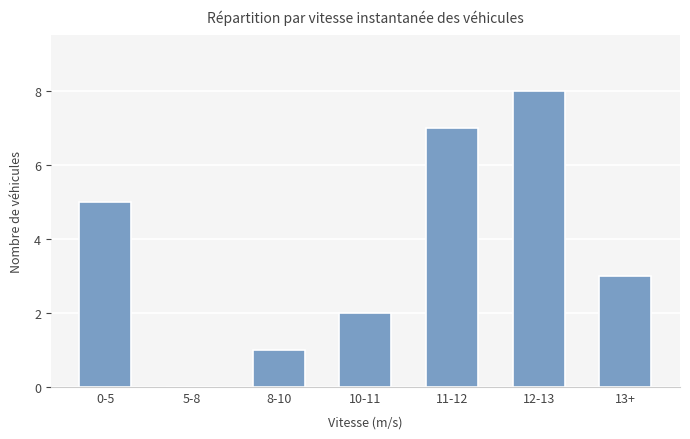

Between 13+ and 11-12, which is larger?

11-12